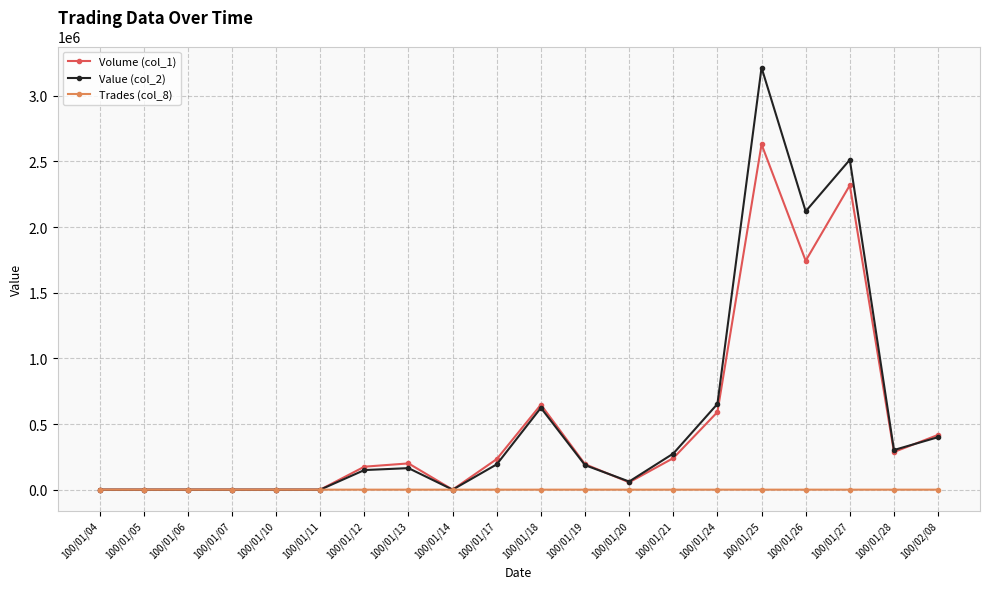

Rank the series by their maximum value, from lowest to highest.

Trades (col_8), Volume (col_1), Value (col_2)